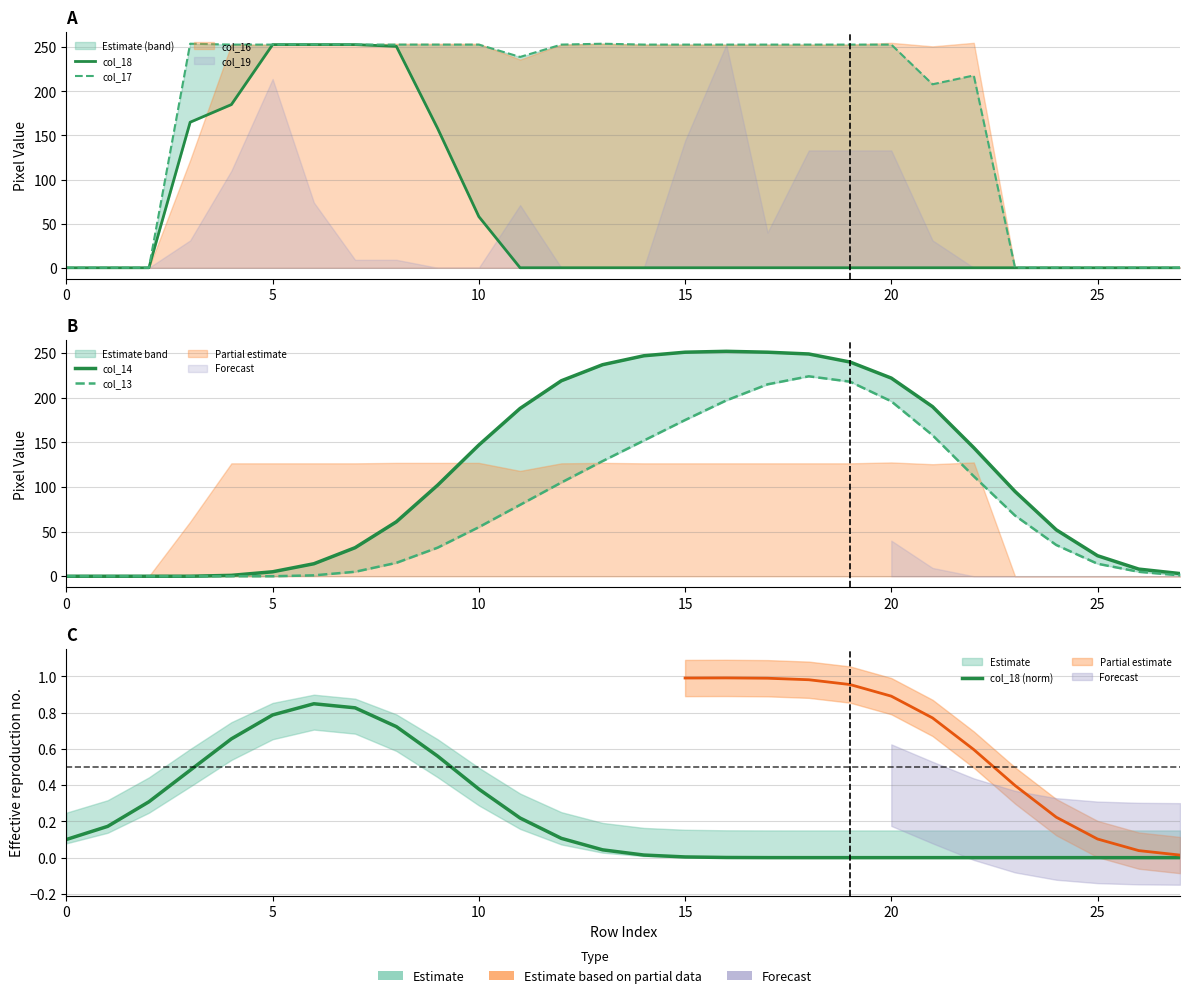

What is the difference between the col_17 values at 27 and 19?

253.0